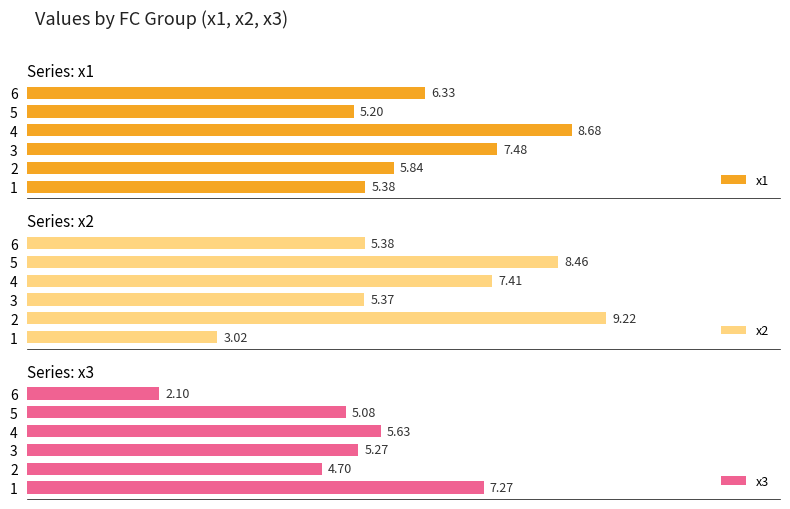

List the labels in order of x2 value, smallest first.

1, 3, 6, 4, 5, 2